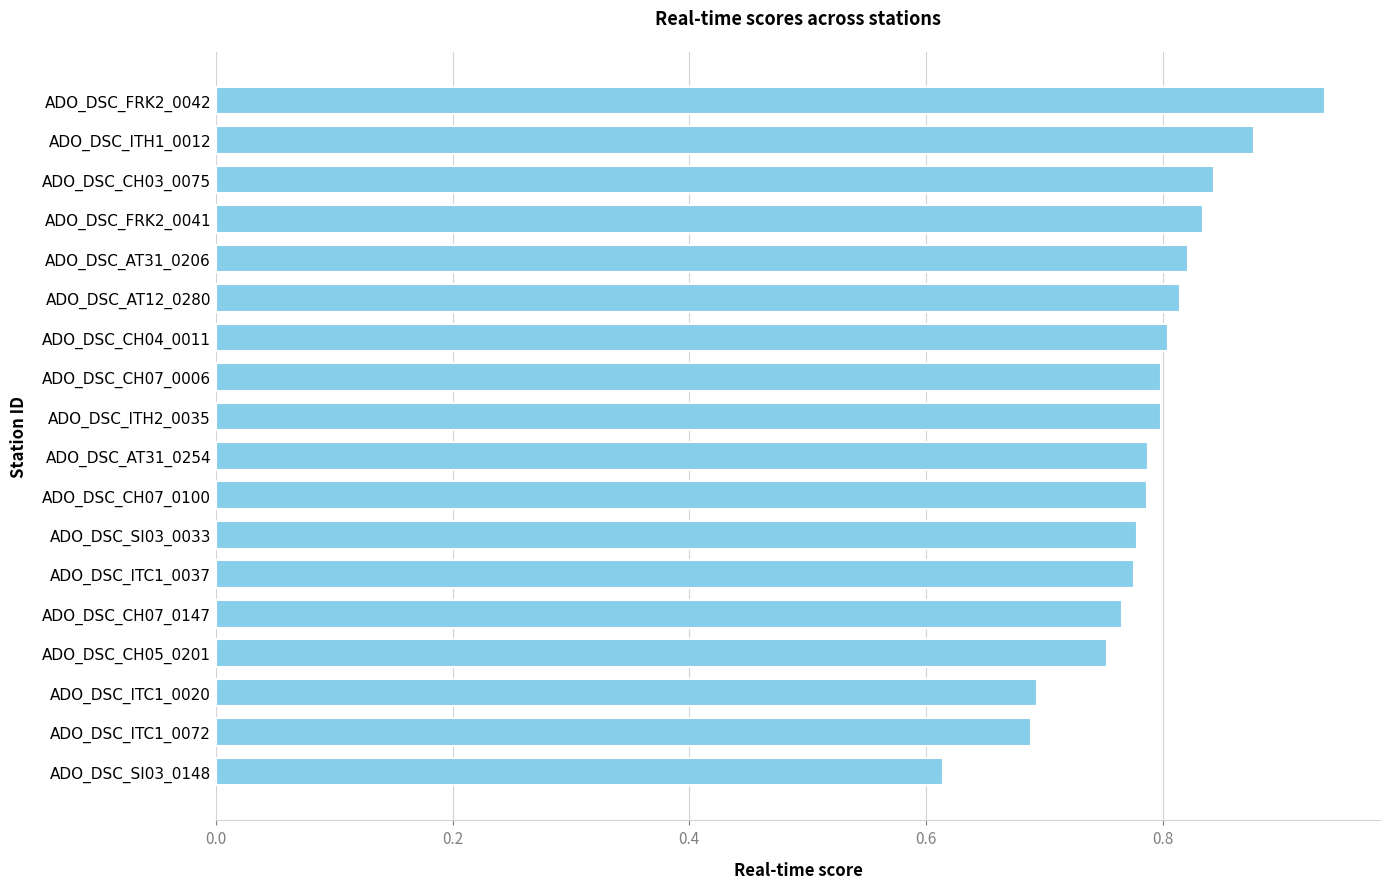

At which category does the chart reach its minimum across all series?

ADO_DSC_SI03_0148